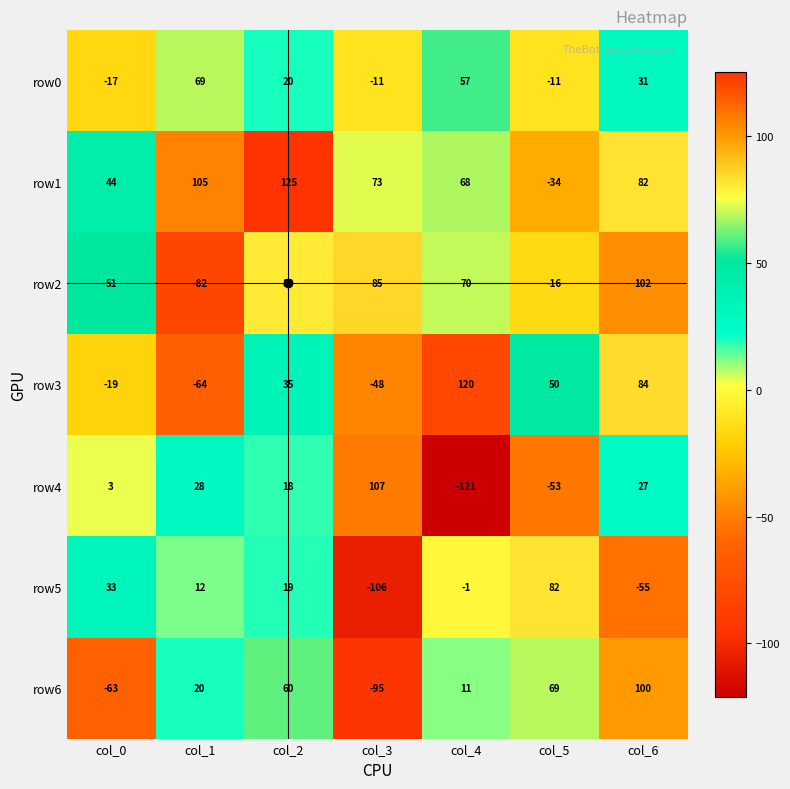

What is the lowest value of the row1 series?

-34